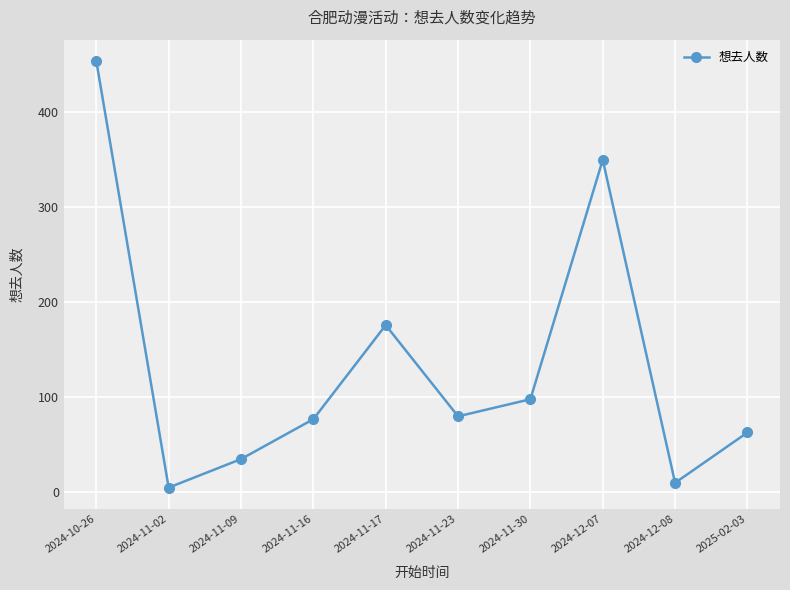

How many lines are shown in the chart?

1